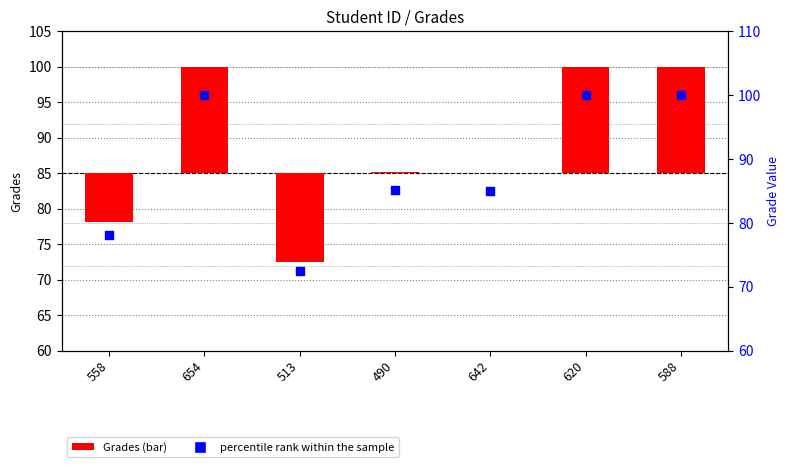

What are all the series names shown in the legend?

Grades, percentile rank within the sample